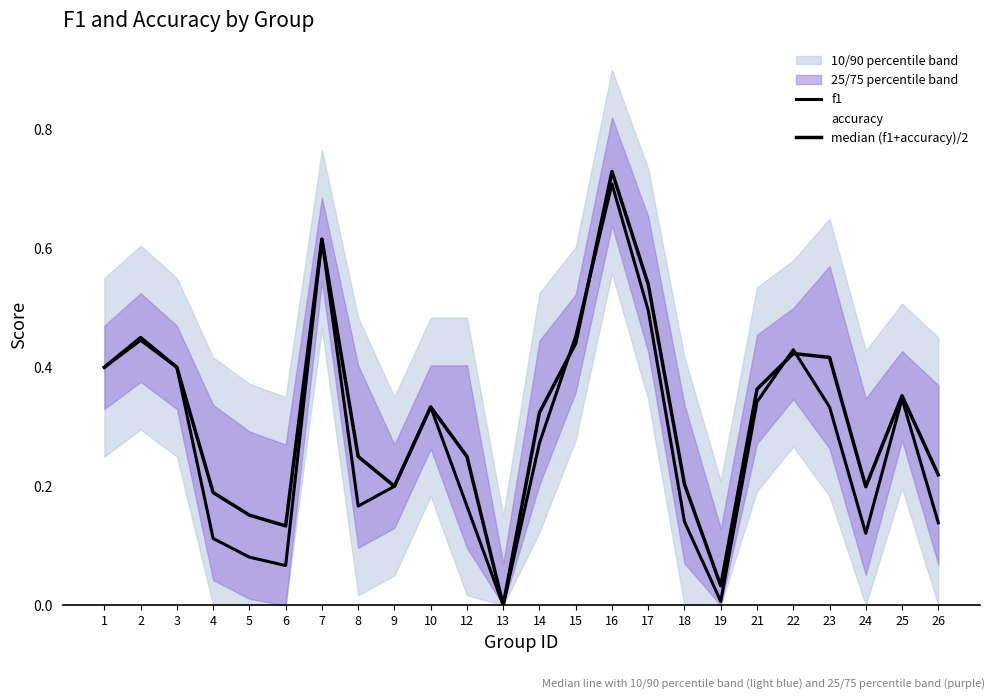

Reading left to right, transcribe all the data shown in this chart.

f1: 0.4	0.4	0.4	0.1	0.1	0.1	0.6	0.2	0.2	0.3	0.2	0.0	0.3	0.5	0.7	0.5	0.1	0.0	0.3	0.4	0.3	0.1	0.3	0.1
accuracy: 0.4	0.5	0.4	0.3	0.2	0.2	0.6	0.3	0.2	0.3	0.3	0.0	0.4	0.4	0.8	0.6	0.3	0.1	0.4	0.4	0.5	0.3	0.4	0.3
median (f1+accuracy)/2: 0.4	0.5	0.4	0.2	0.2	0.1	0.6	0.2	0.2	0.3	0.2	0.0	0.3	0.4	0.7	0.5	0.2	0.0	0.4	0.4	0.4	0.2	0.4	0.2